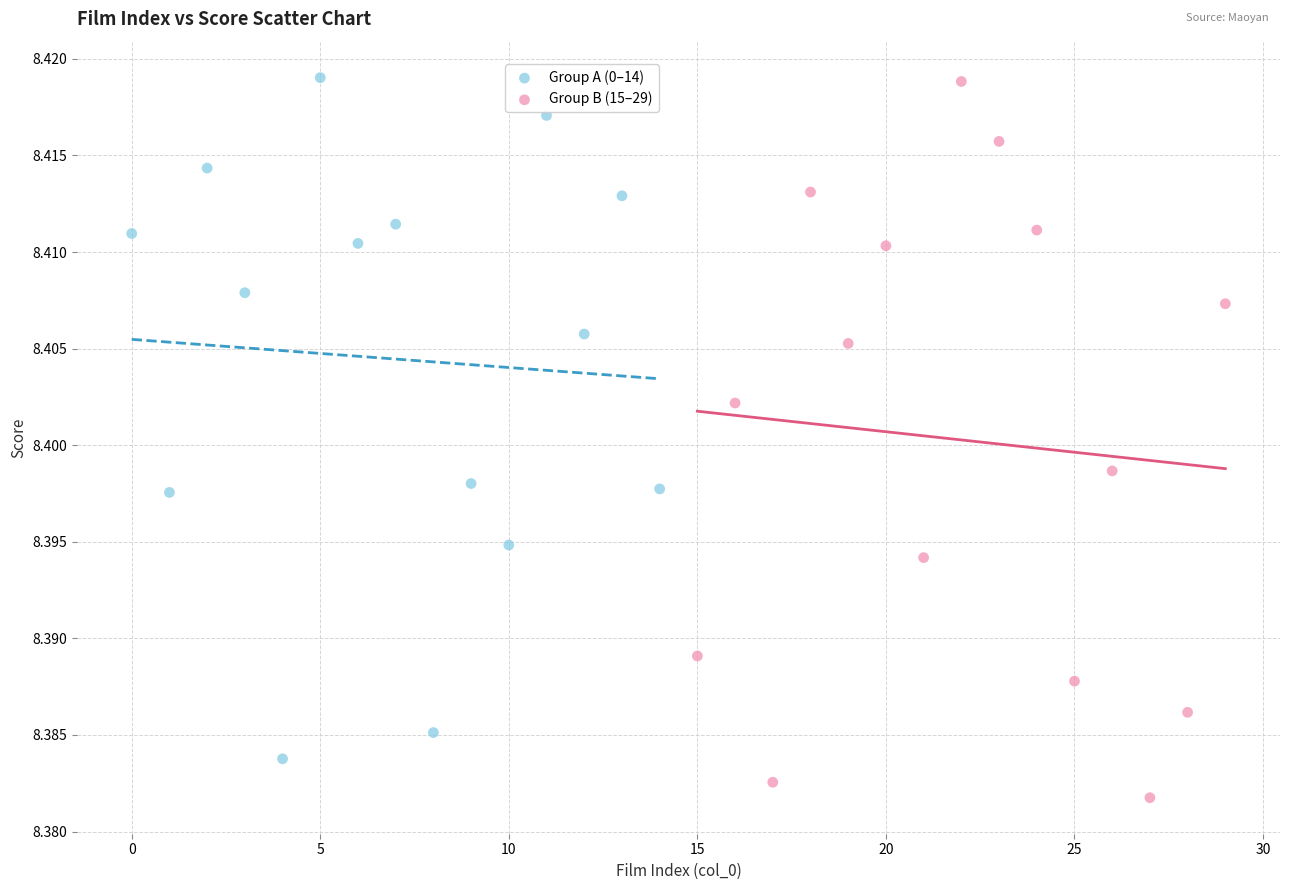

Which series has the widest spread of Y values?

Group B (15–29)